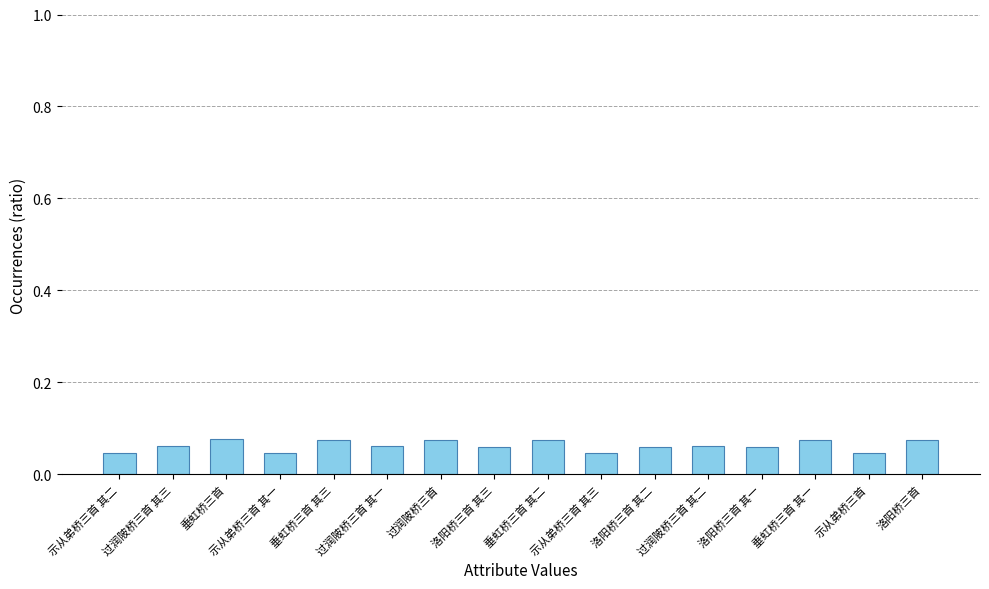

What is the label of the 2nd bar from the left?

过润陂桥三首 其三